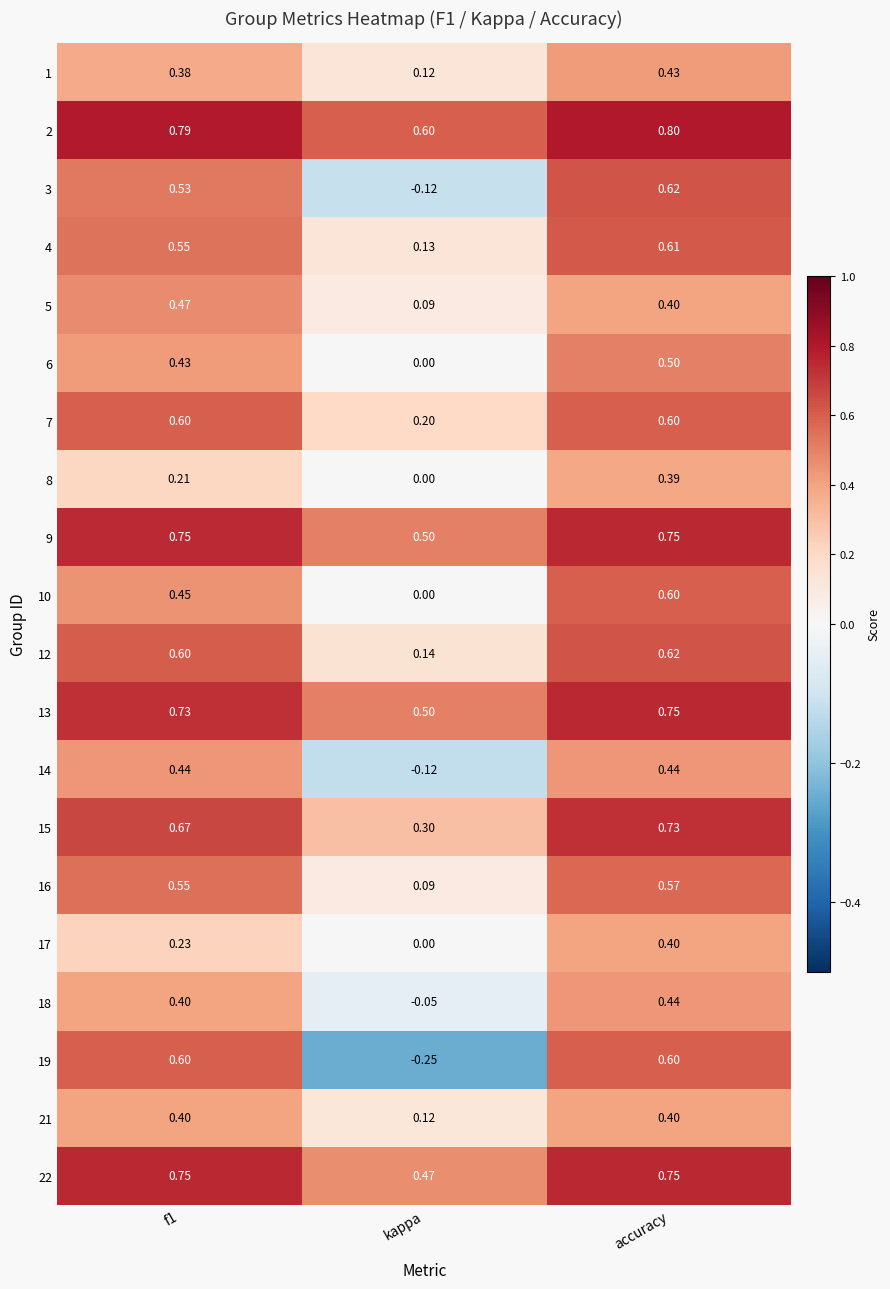

Is the value of 15 at accuracy greater than the value of 22 at kappa?

Yes